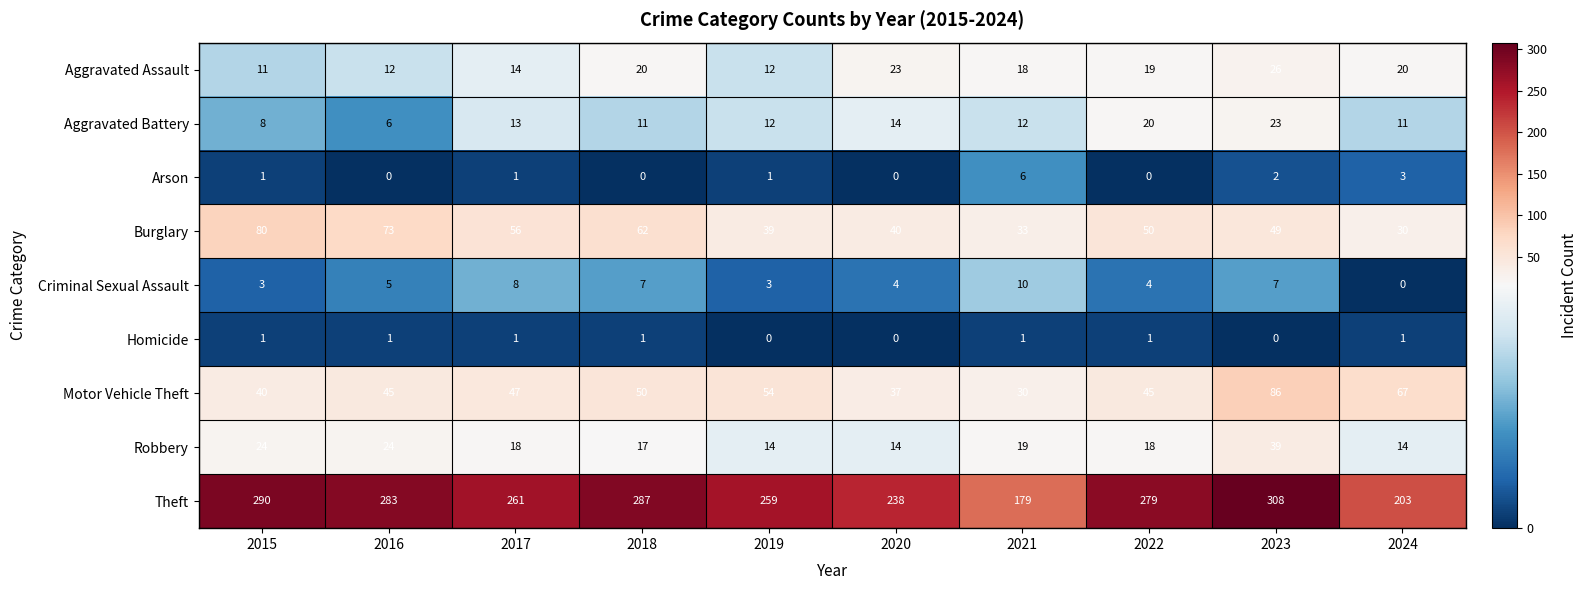

List the series in order of their peak value, lowest first.

Homicide, Arson, Criminal Sexual Assault, Aggravated Battery, Aggravated Assault, Robbery, Burglary, Motor Vehicle Theft, Theft